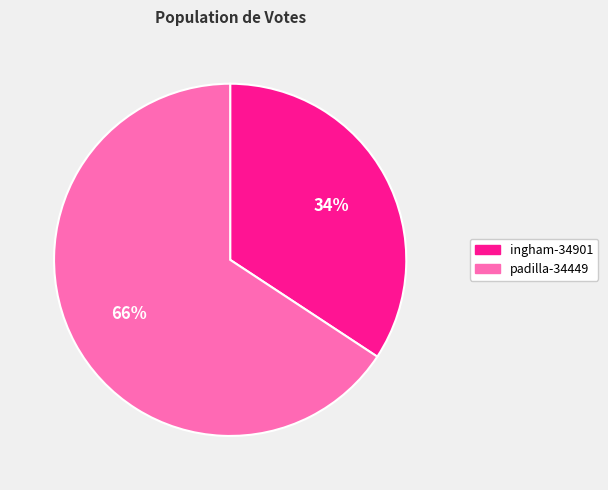

How many segments does this pie chart have?

2